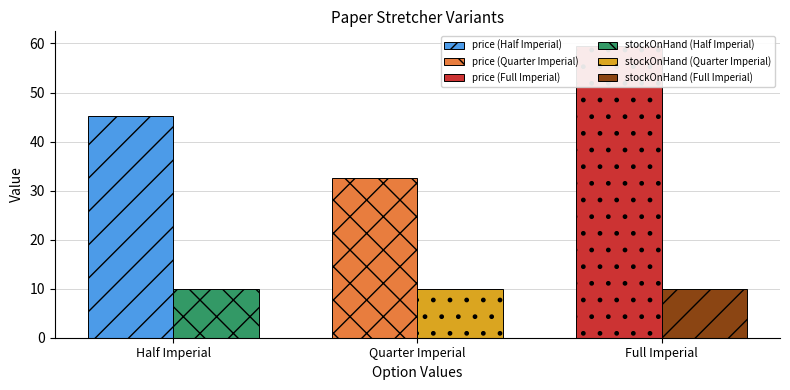

Does the chart contain stacked bars?

No